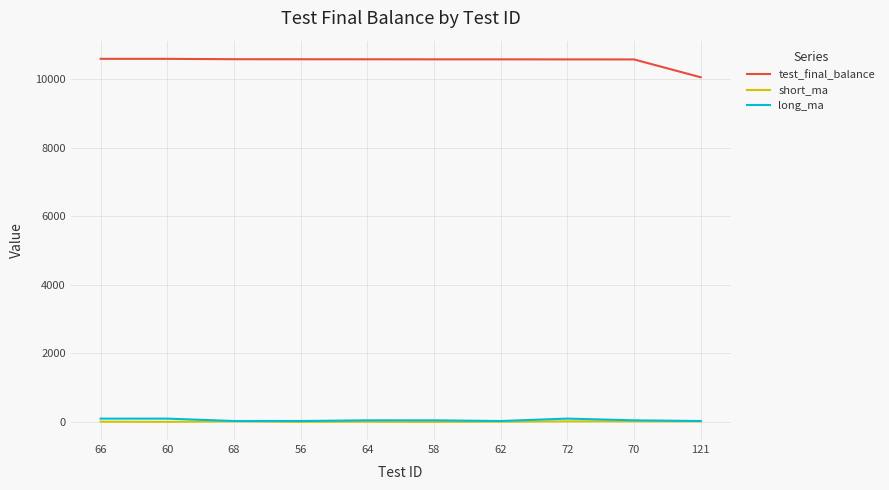

True or false: test_final_balance and short_ma cross at least once.

False